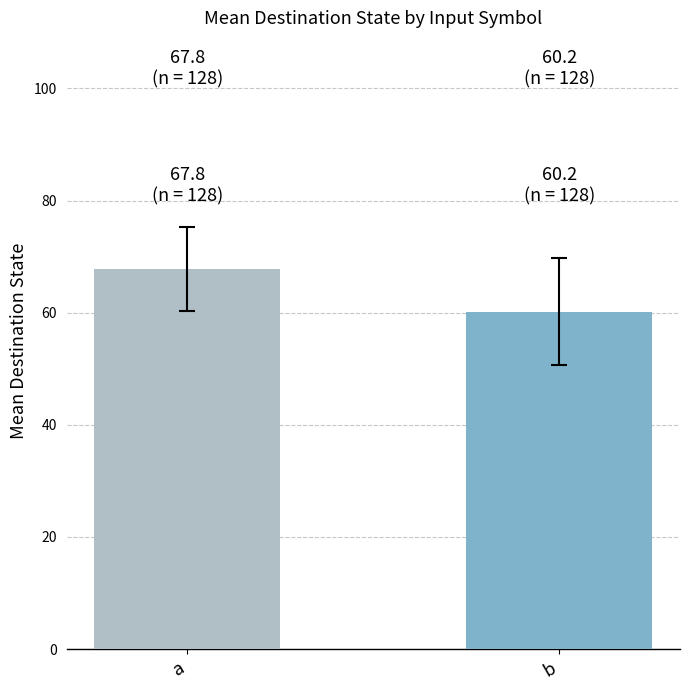

What is the maximum value shown in the chart?

67.8